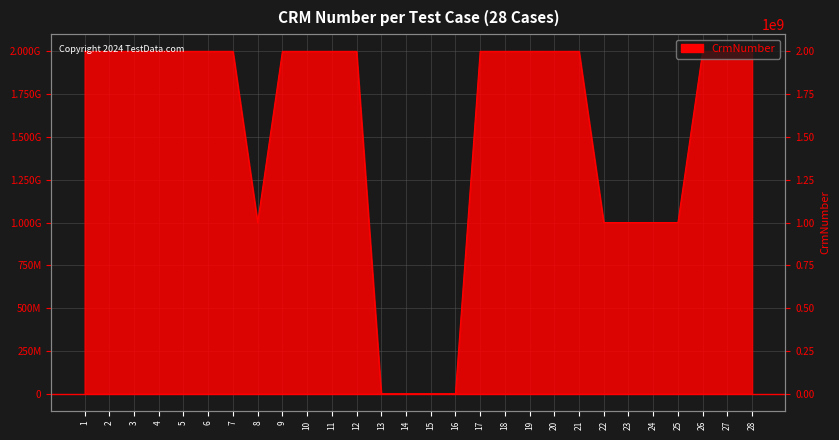

Reading left to right, list all the values displayed in this chart.

1=2000015495	2=2000159954	3=2000159954	4=2000364385	5=2000016661	6=2000159954	7=2000016661	8=1000068011	9=2000052539	10=2000052539	11=2000052539	12=2000052539	13=0	14=0	15=0	16=0	17=2000214497	18=2000088815	19=2000088815	20=2000004400	21=2000088815	22=1000127492	23=1000157442	24=1000127492	25=1000127492	26=2000494159	27=2000037858	28=2000037858